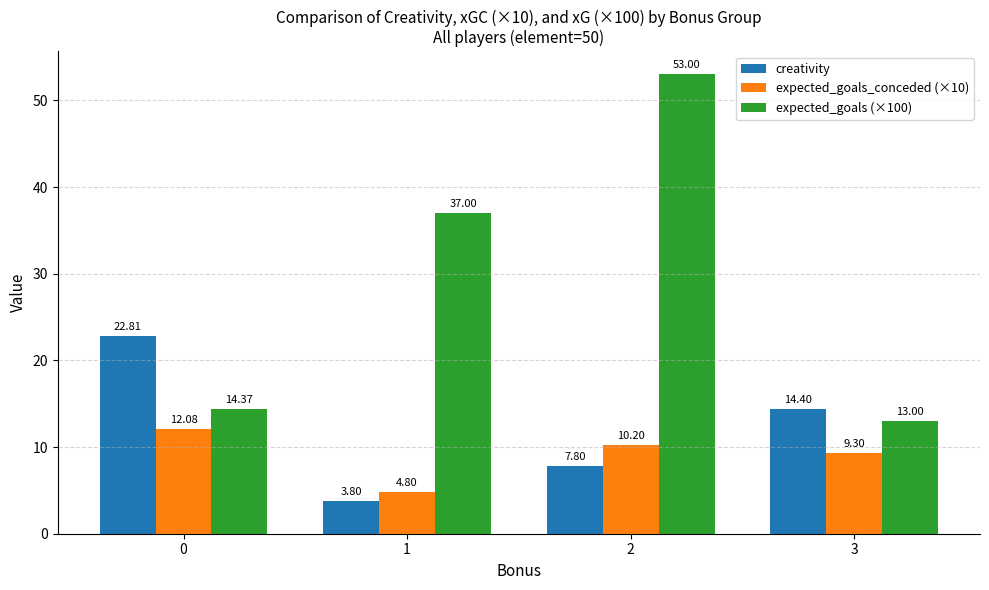

The value of creativity at 1 is 1.1. True or false?

False